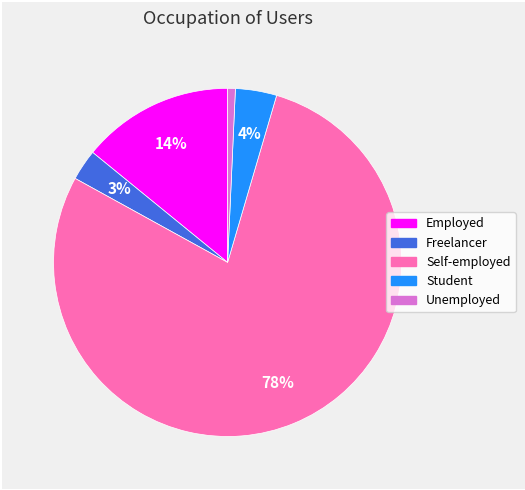

How many segments does this pie chart have?

5